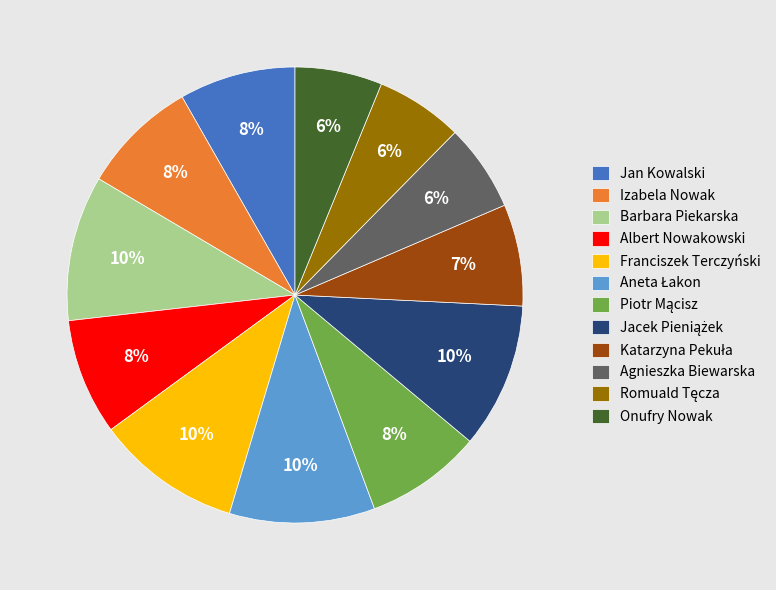

What percentage is the Agnieszka Biewarska slice, to the nearest percent?

6%